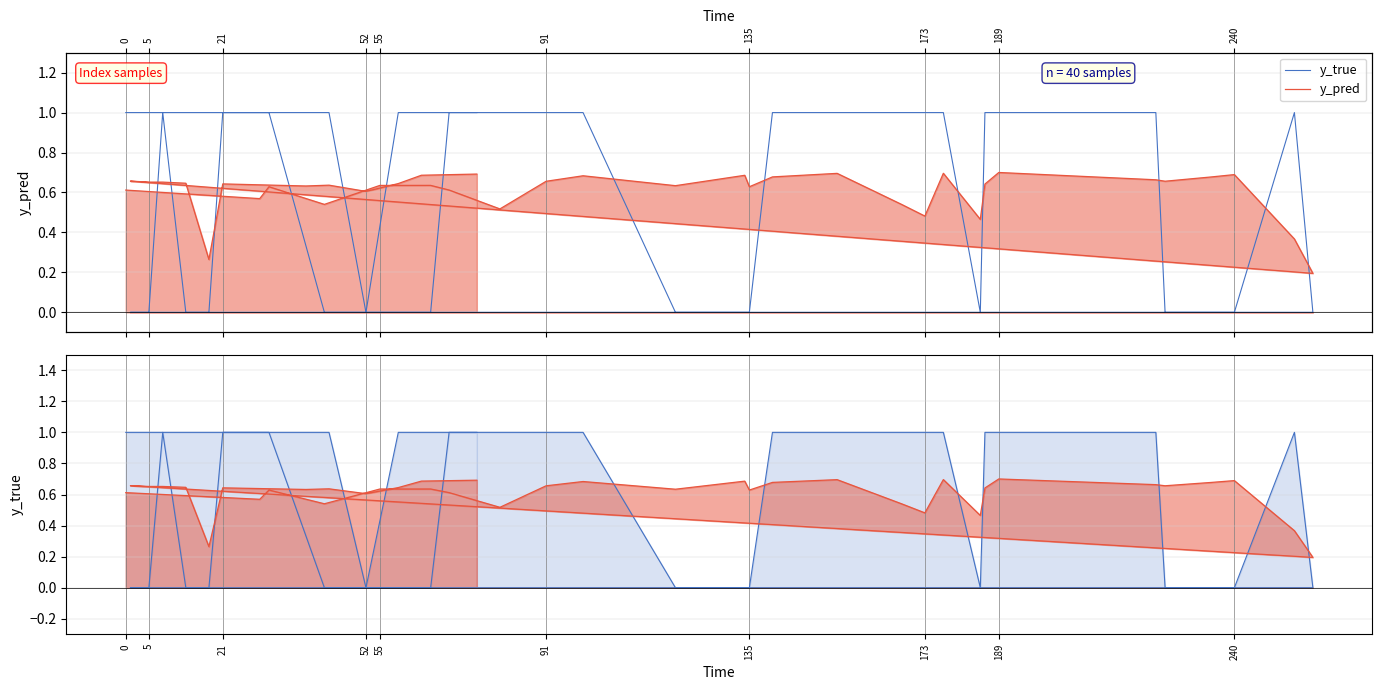

What are all the series names shown in the legend?

y_true, y_pred